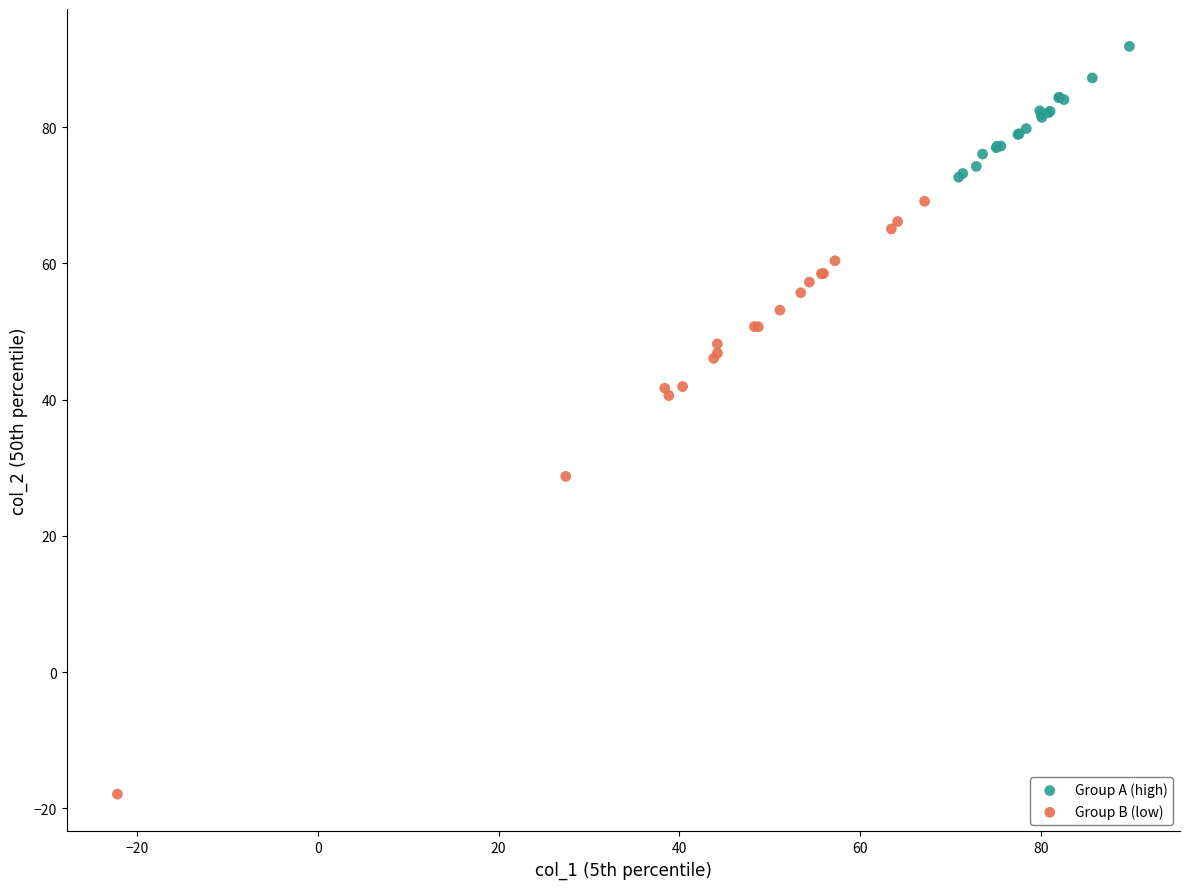

Which series has the widest spread of Y values?

Group B (low)